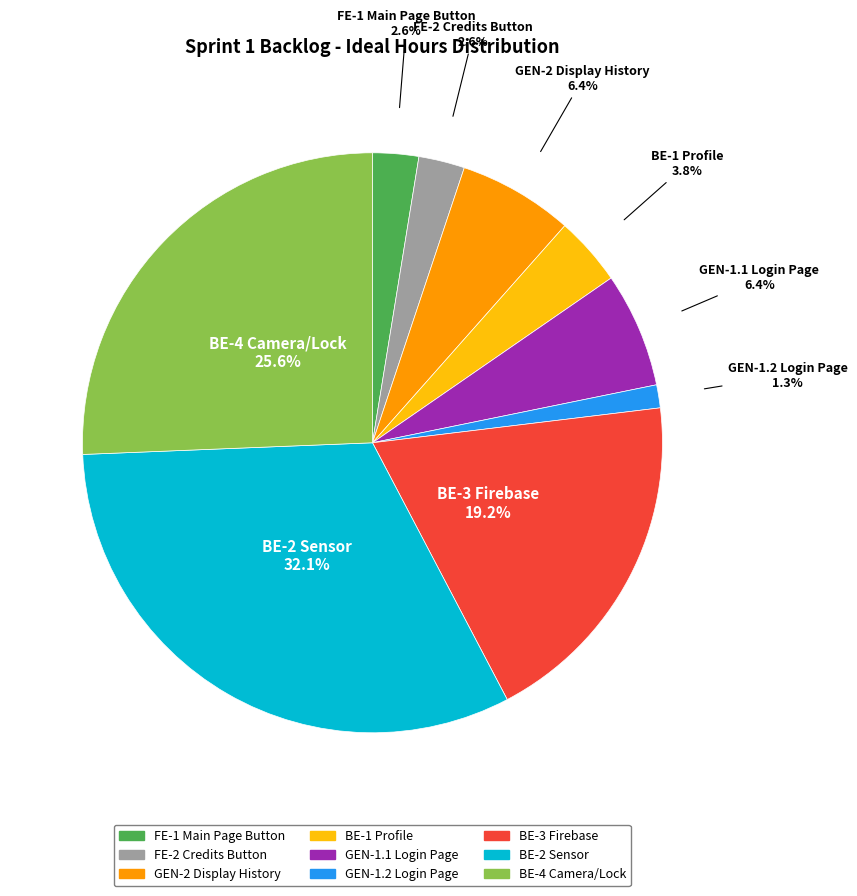

To the nearest percent, what is the difference between the BE-2 Sensor and GEN-1.1 Login Page slice percentages?

26%